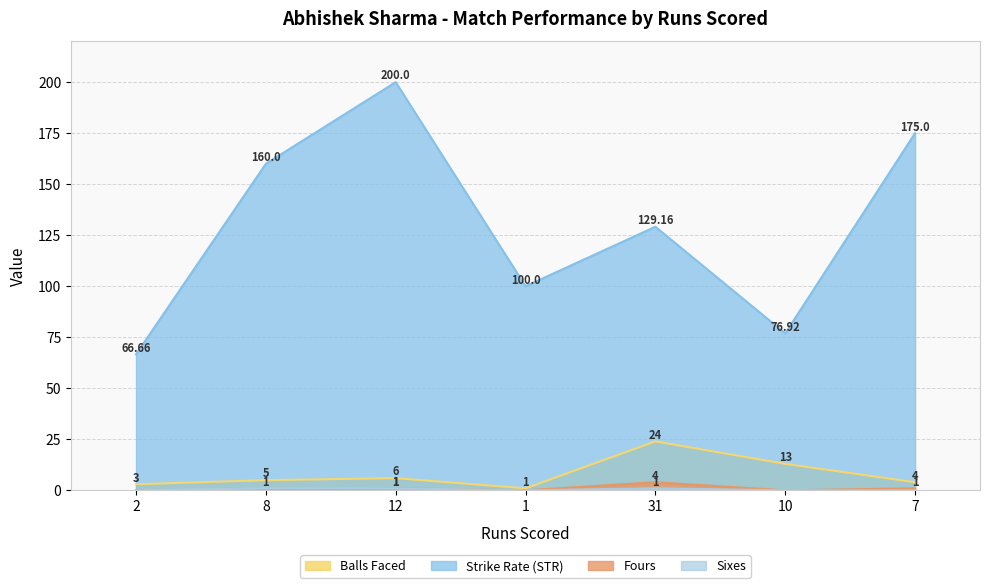

What is the difference between the highest and lowest values at 31?

128.2